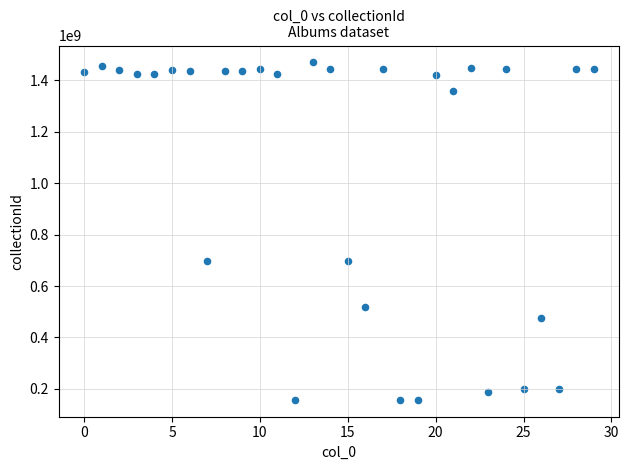

Count the number of points in this scatter plot.

30